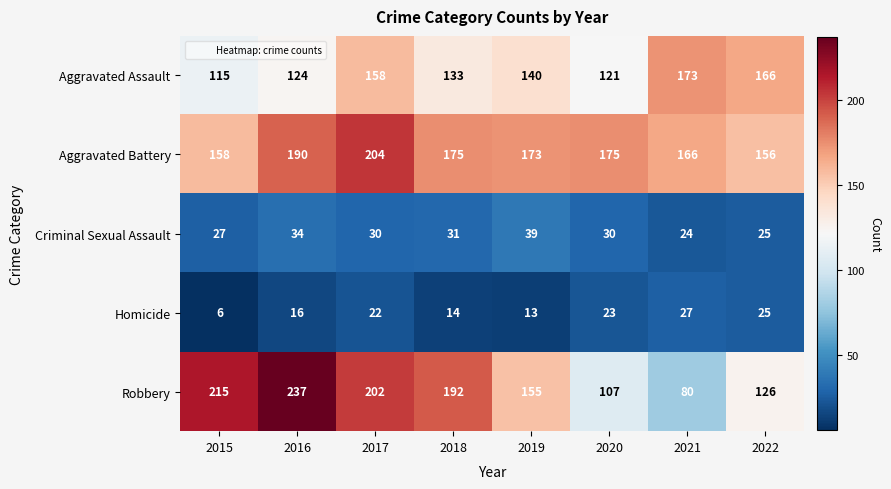

Count the number of categories in the chart.

8